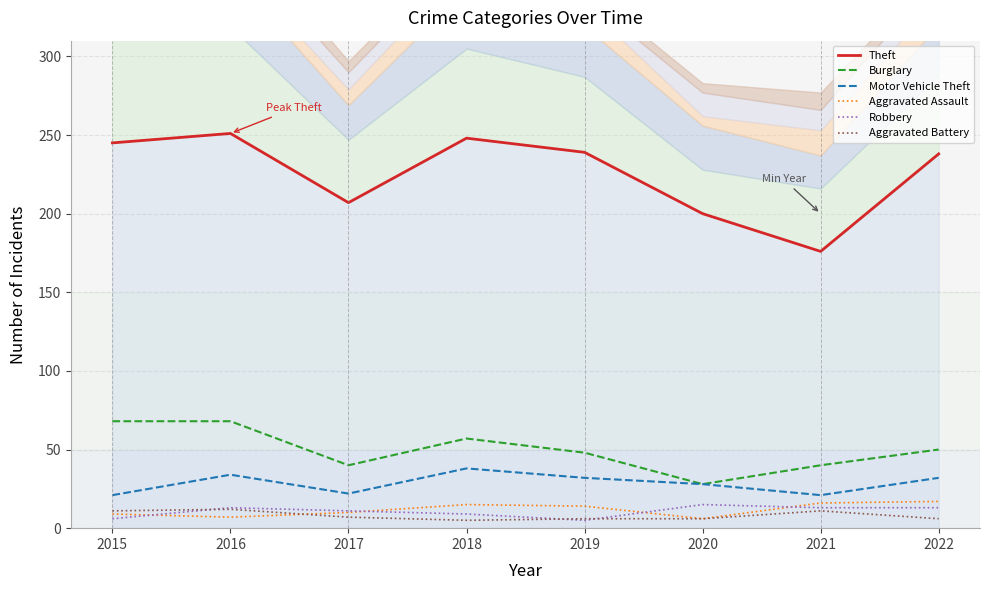

How many lines are shown in the chart?

6